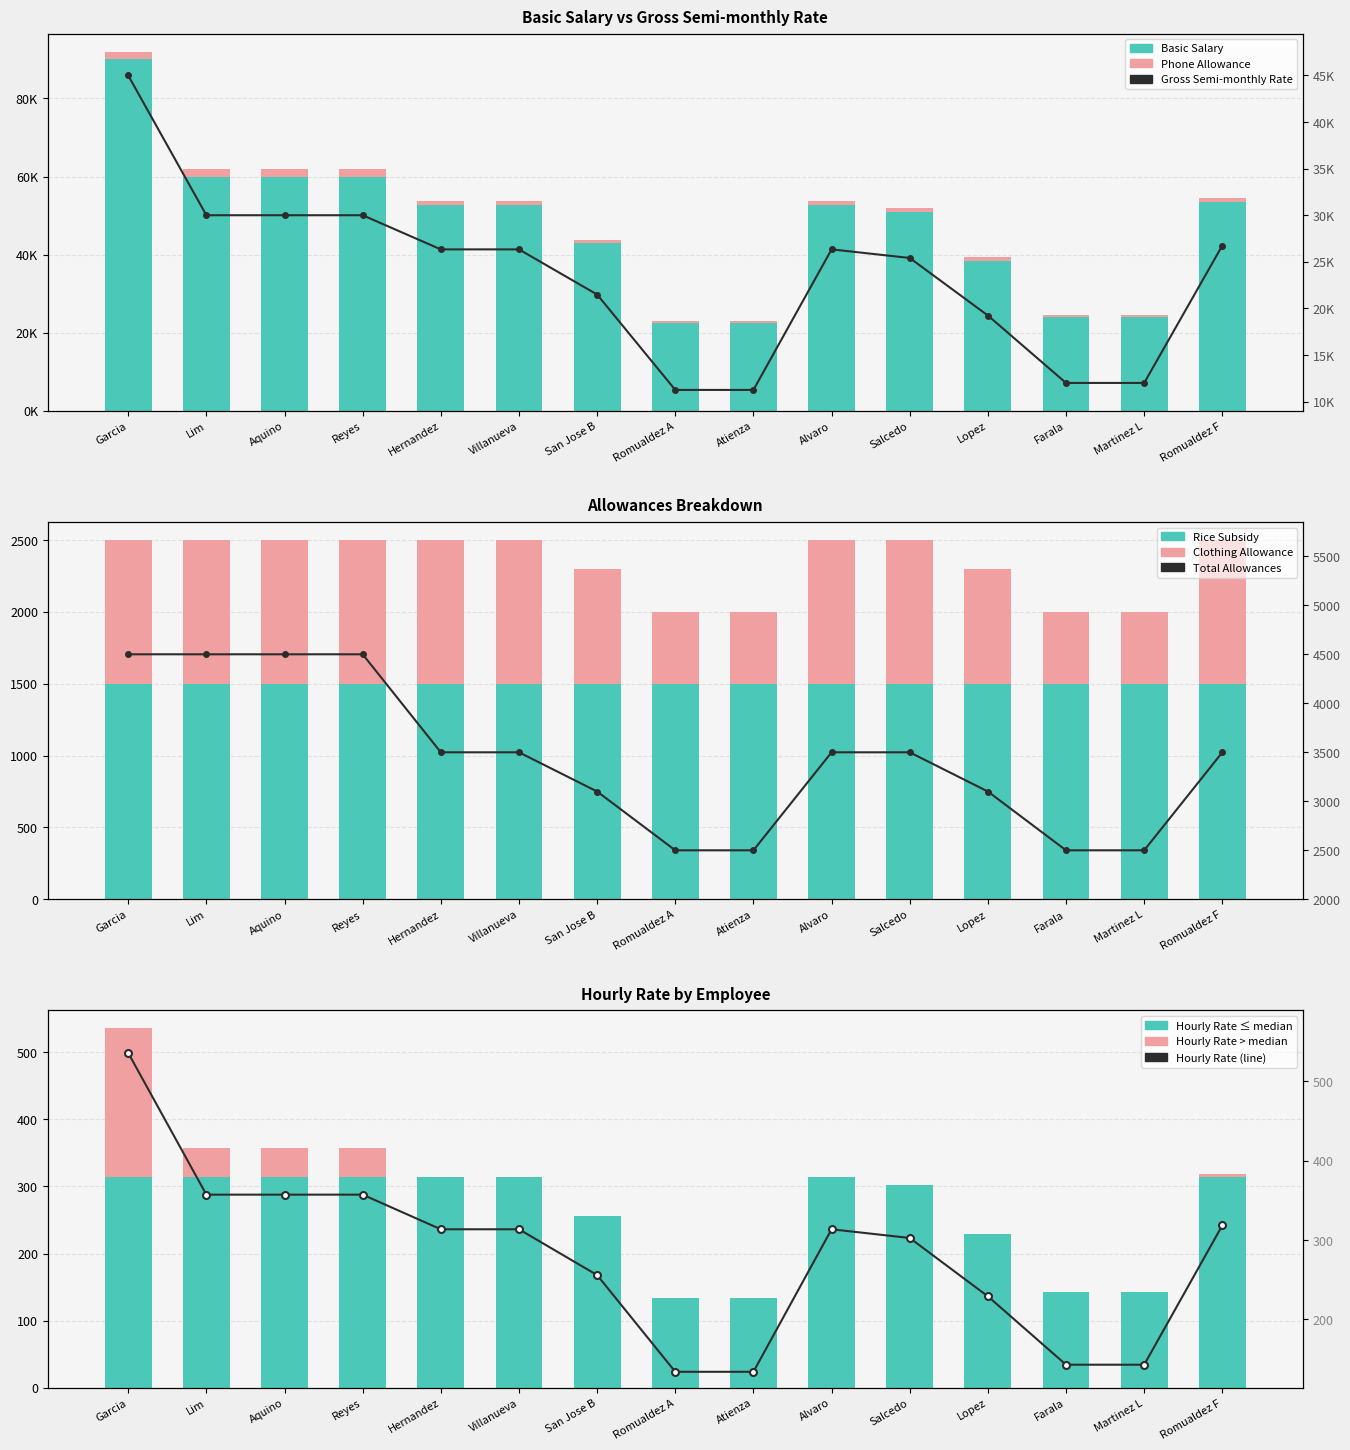

What is the value of the gross_semi bar at the 6th from the left?

26335.0